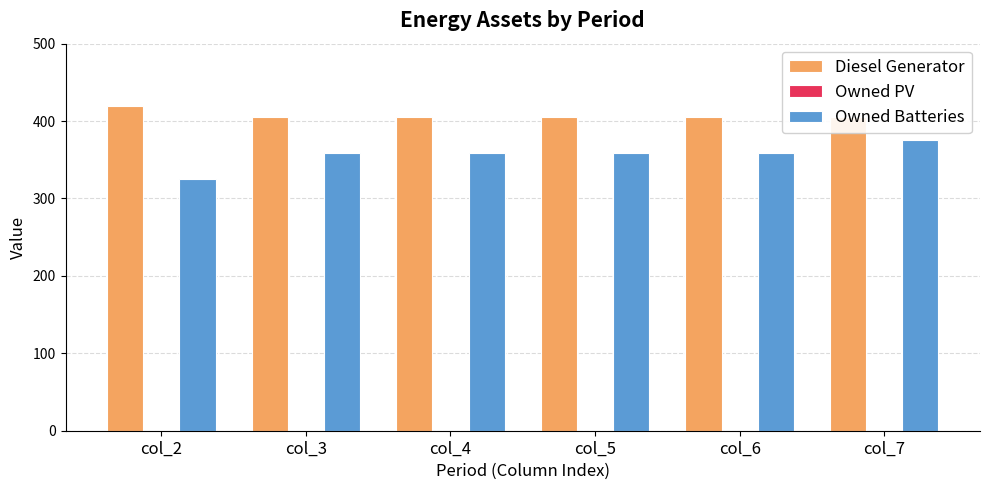

Count the number of data series in this chart.

3